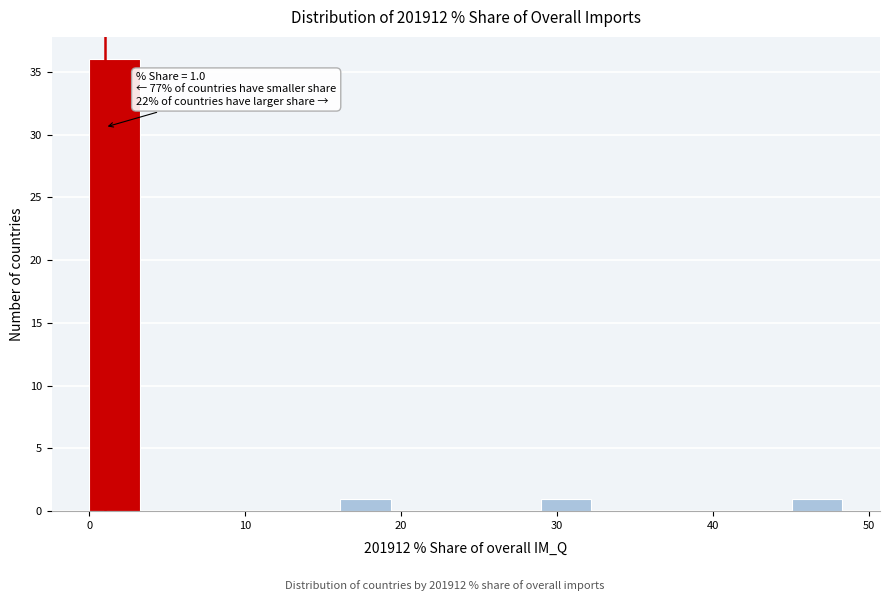

Read against the x-axis, roughly where is the centre of the tallest bar?

2